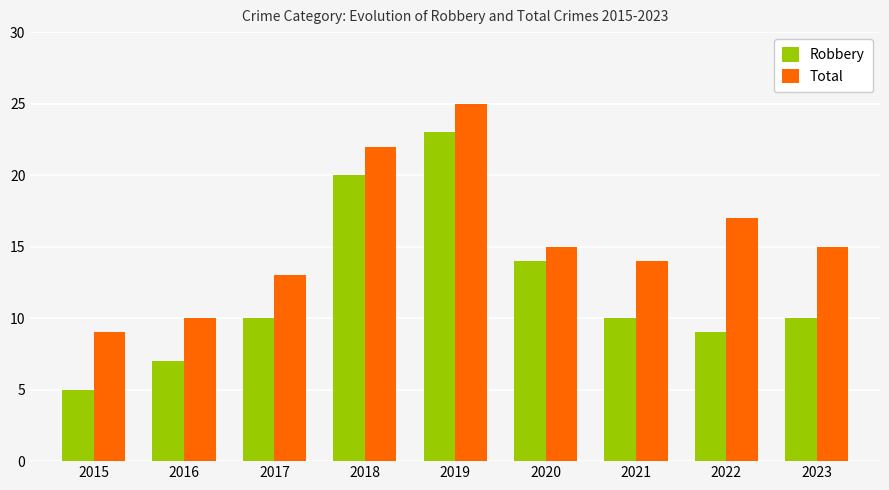

Are the bars grouped side by side (vs. stacked)?

Yes